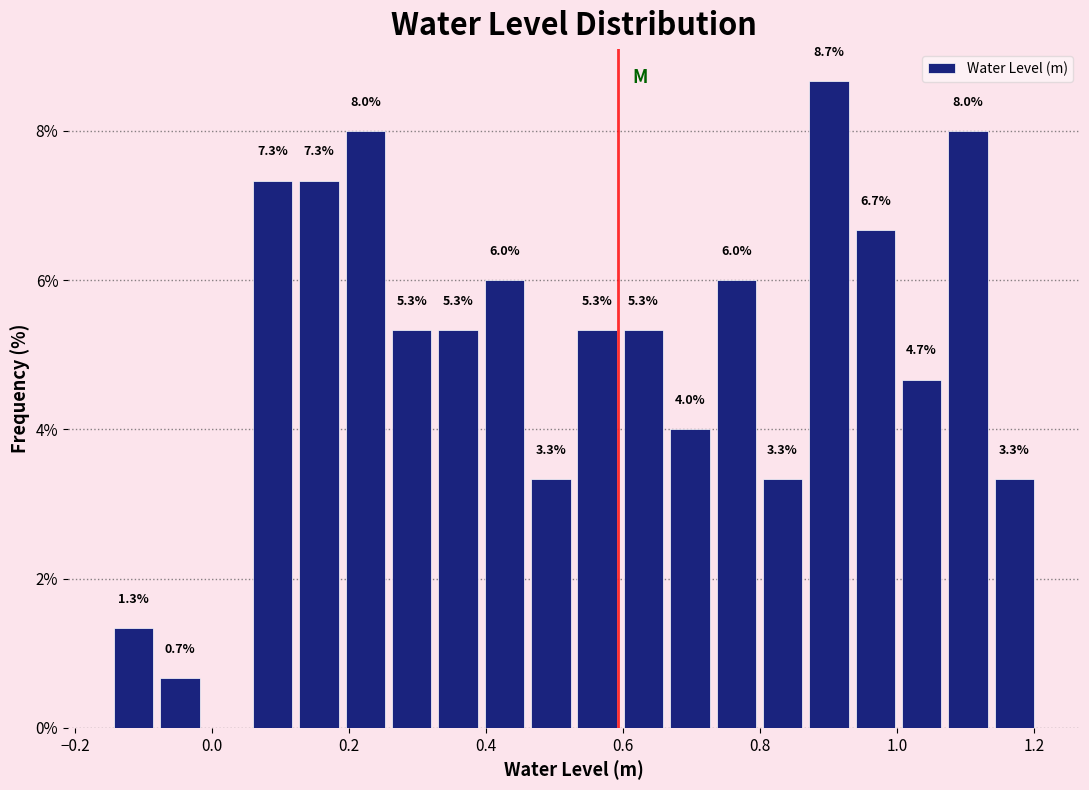

Read against the x-axis, roughly where is the centre of the tallest bar?

0.90